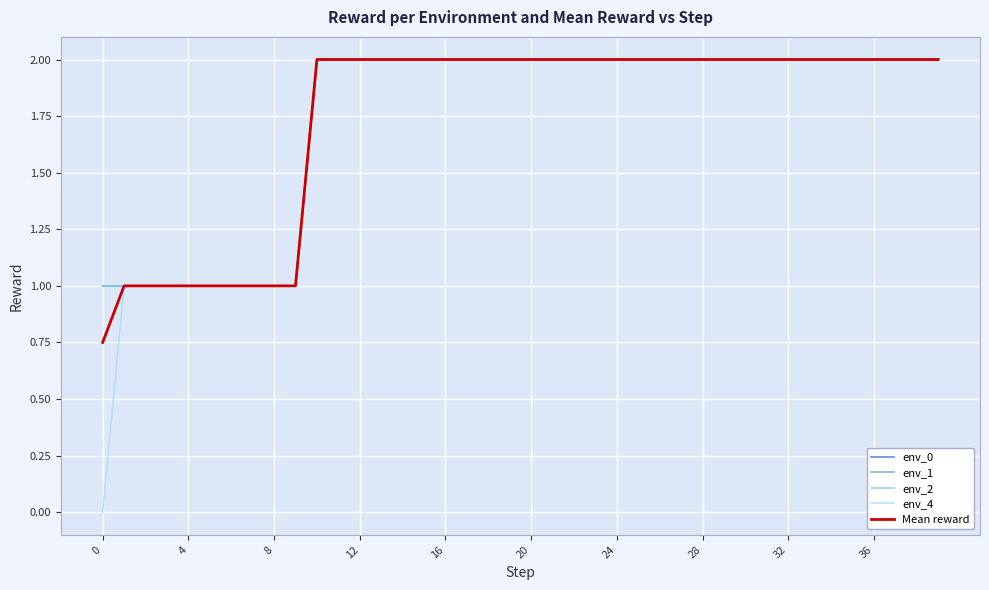

Does the chart display data point markers on the line(s)?

No